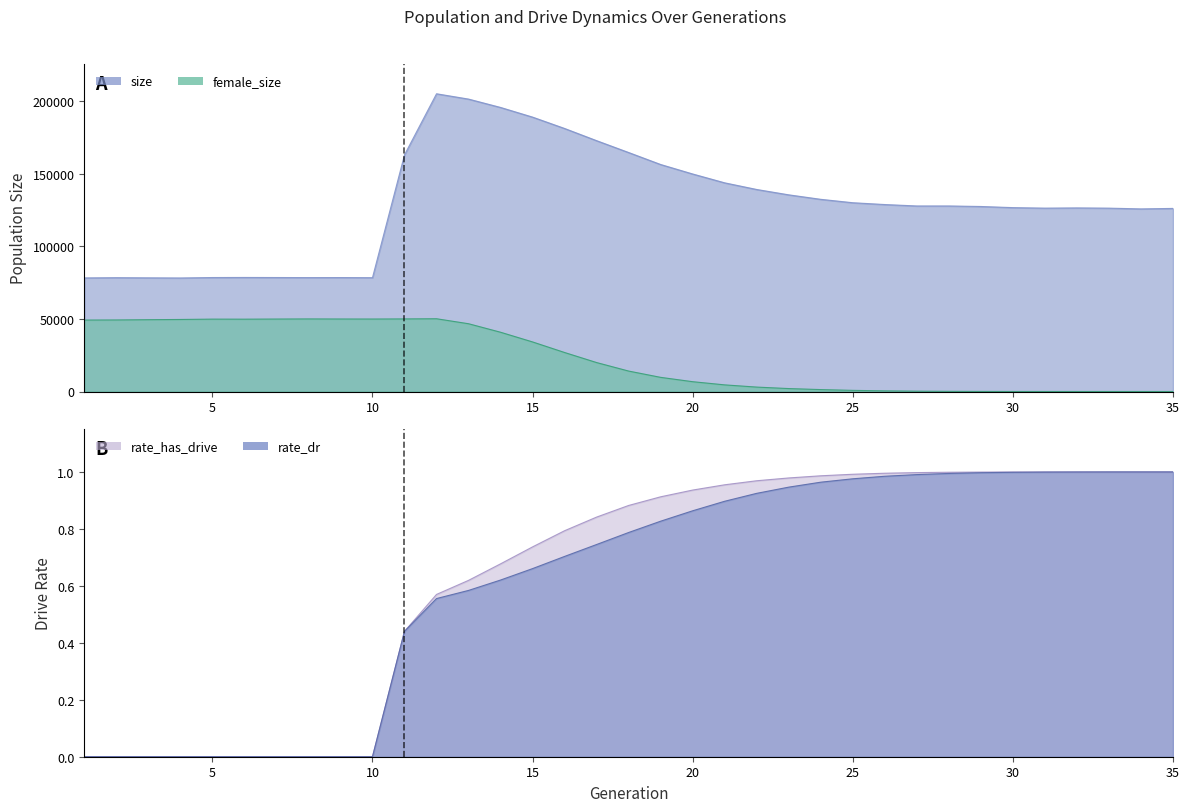

Which series has the widest spread of values?

size